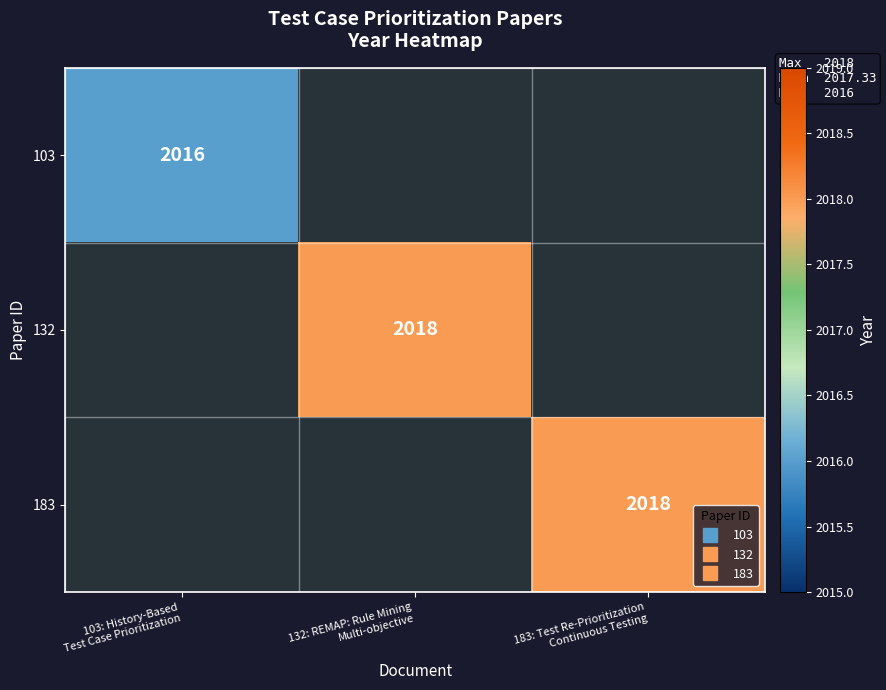

Count the 132 values in the range 0 to 2018.

3